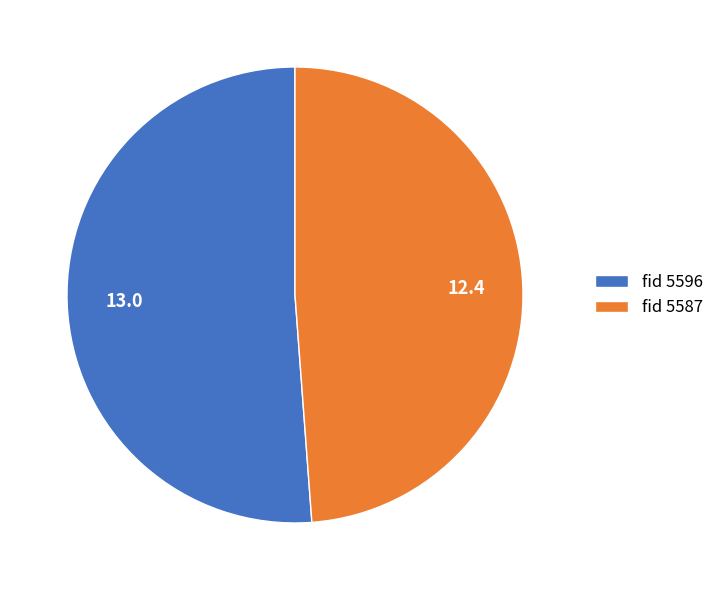

How many slices are in this pie chart?

2